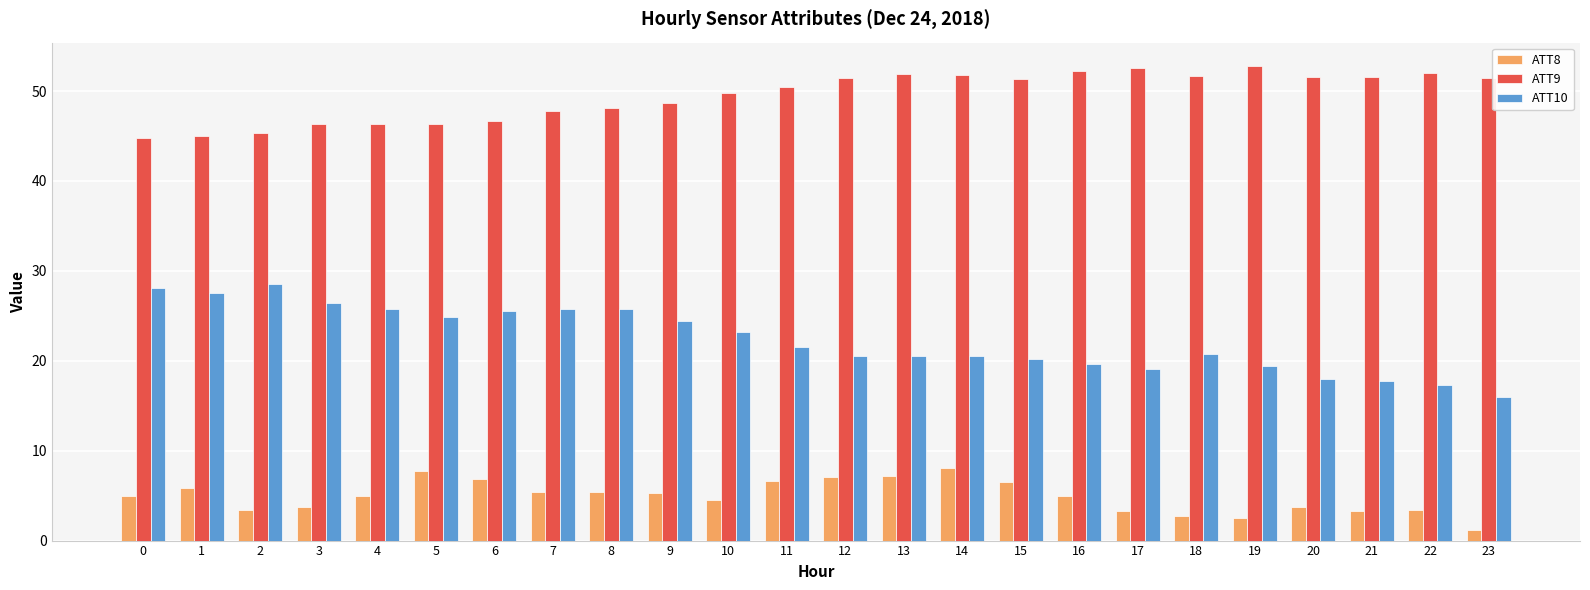

Is the value of ATT10 at 13 greater than the value of ATT8 at 4?

Yes